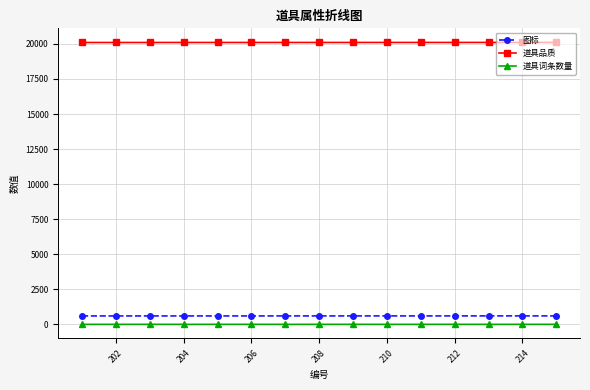

List the series in order of their peak value, lowest first.

道具词条数量, 图标, 道具品质